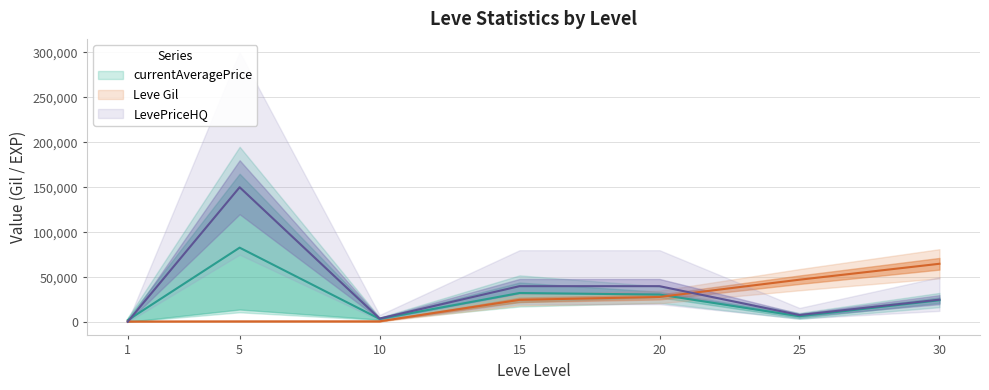

Rank the categories by currentAveragePriceHQ value from highest to lowest.

5, 15, 20, 30, 25, 10, 1